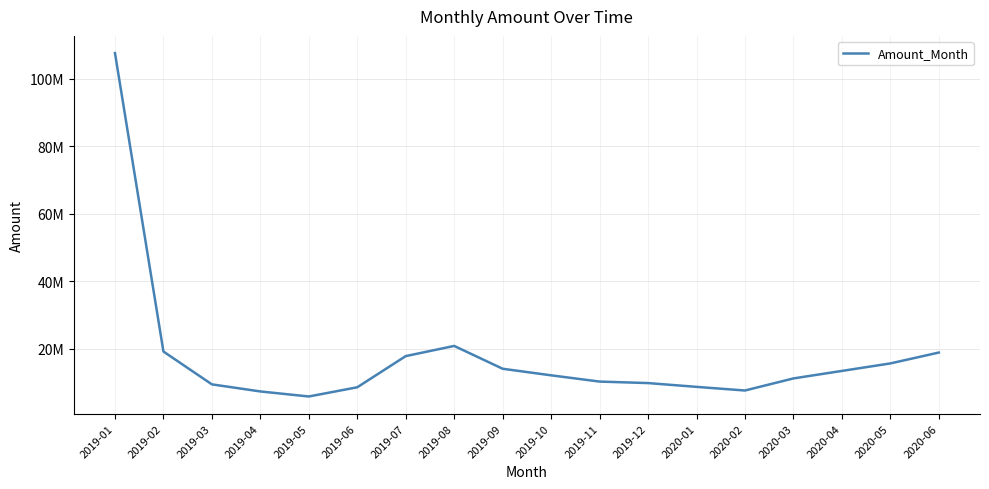

Where is the data nearest to the value 56762340?

2019-08